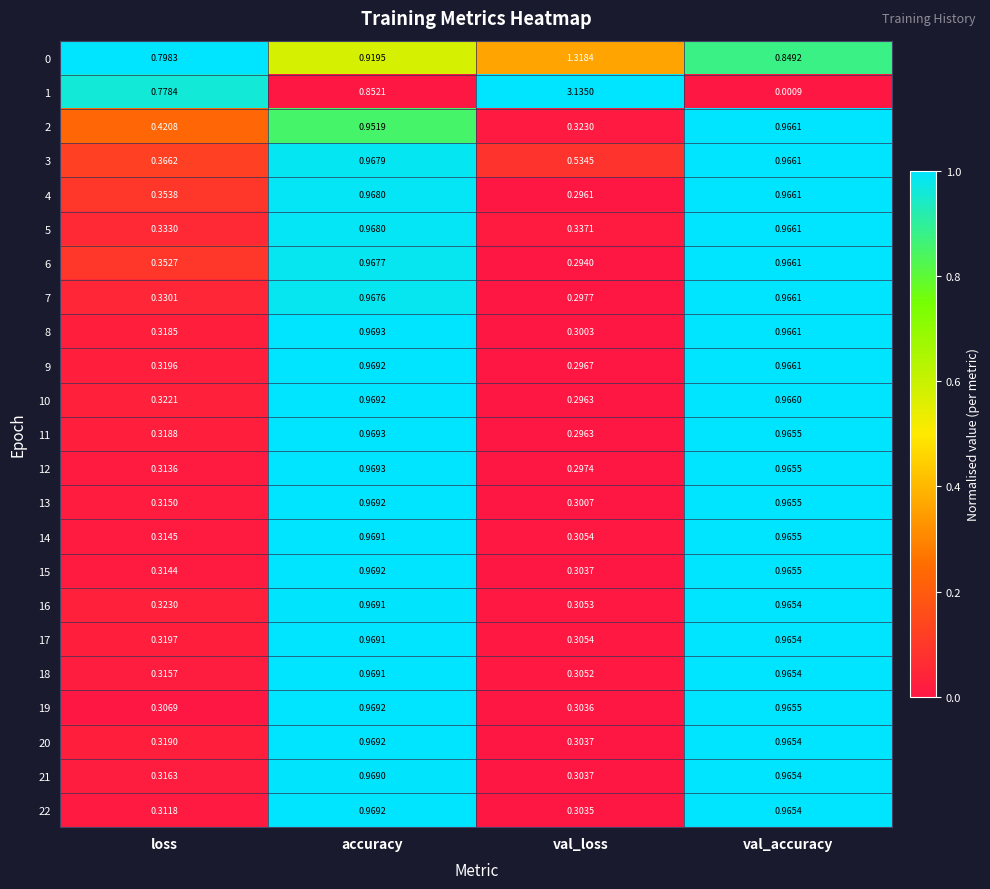

Rank the categories by 2 value from lowest to highest.

val_loss, loss, accuracy, val_accuracy